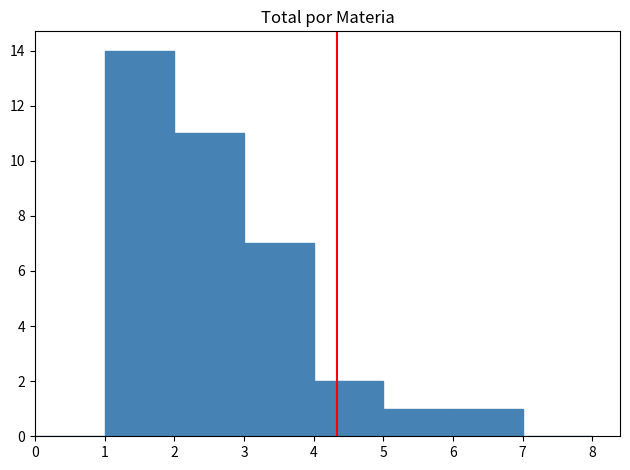

What is the height of the bar covering 5 to 6 on the x-axis? The values are not printed on the chart, so give them approximately, as read against the axis.

1